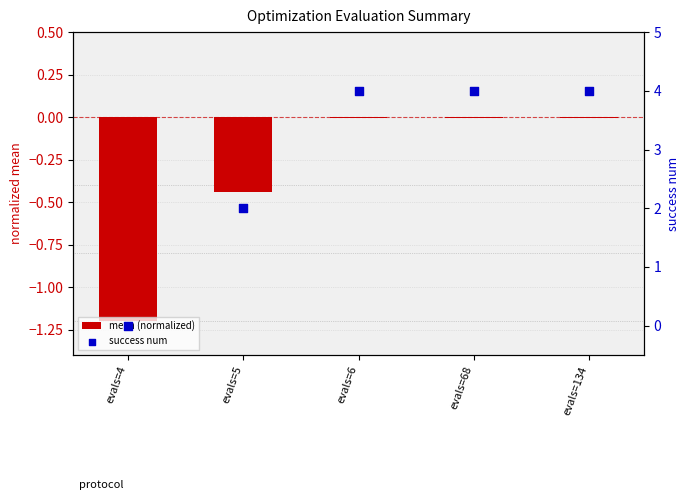

Is the value of mean (normalized) at evals=4 greater than the value of success num at evals=134?

No